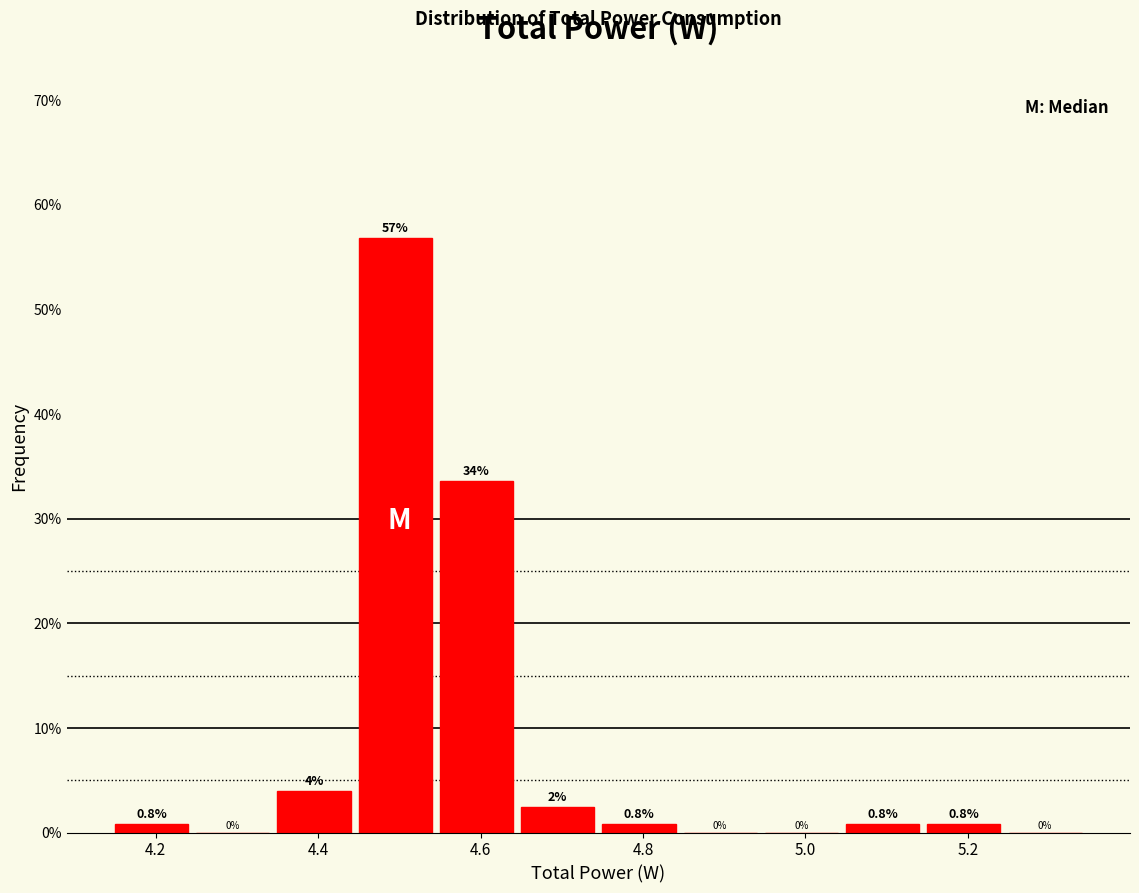

Over which range of the x-axis is the bar tallest?

4.45 to 4.55